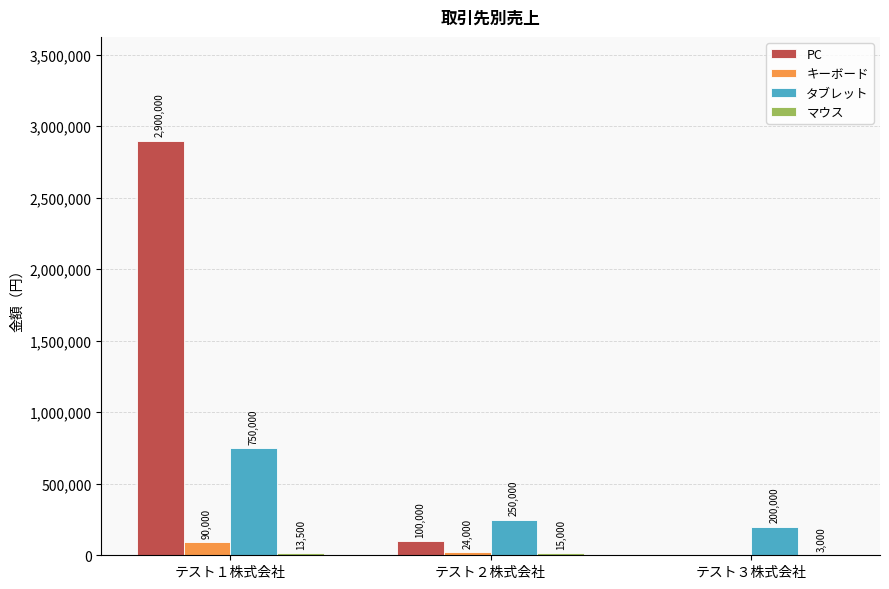

At which category is the sum across all series the highest?

テスト１株式会社